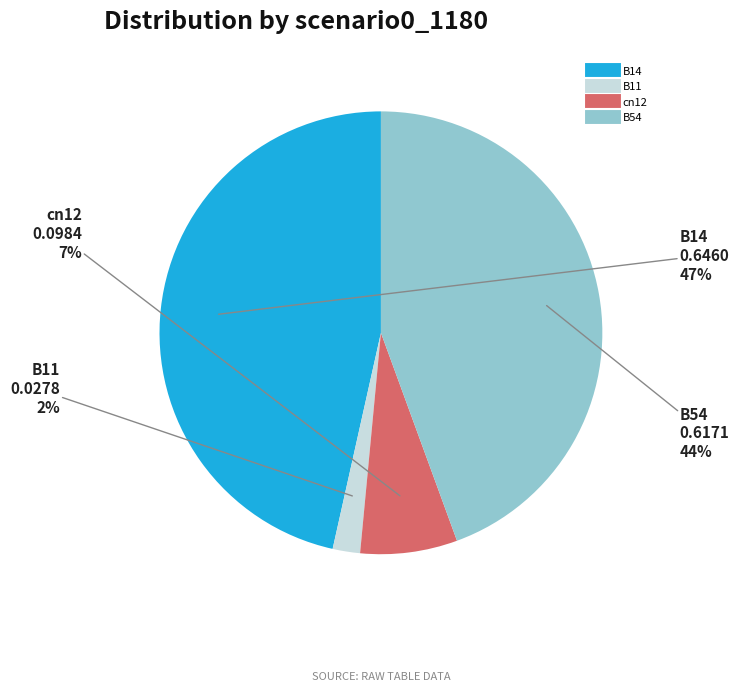

What percentage is the B11 slice, to the nearest percent?

2%